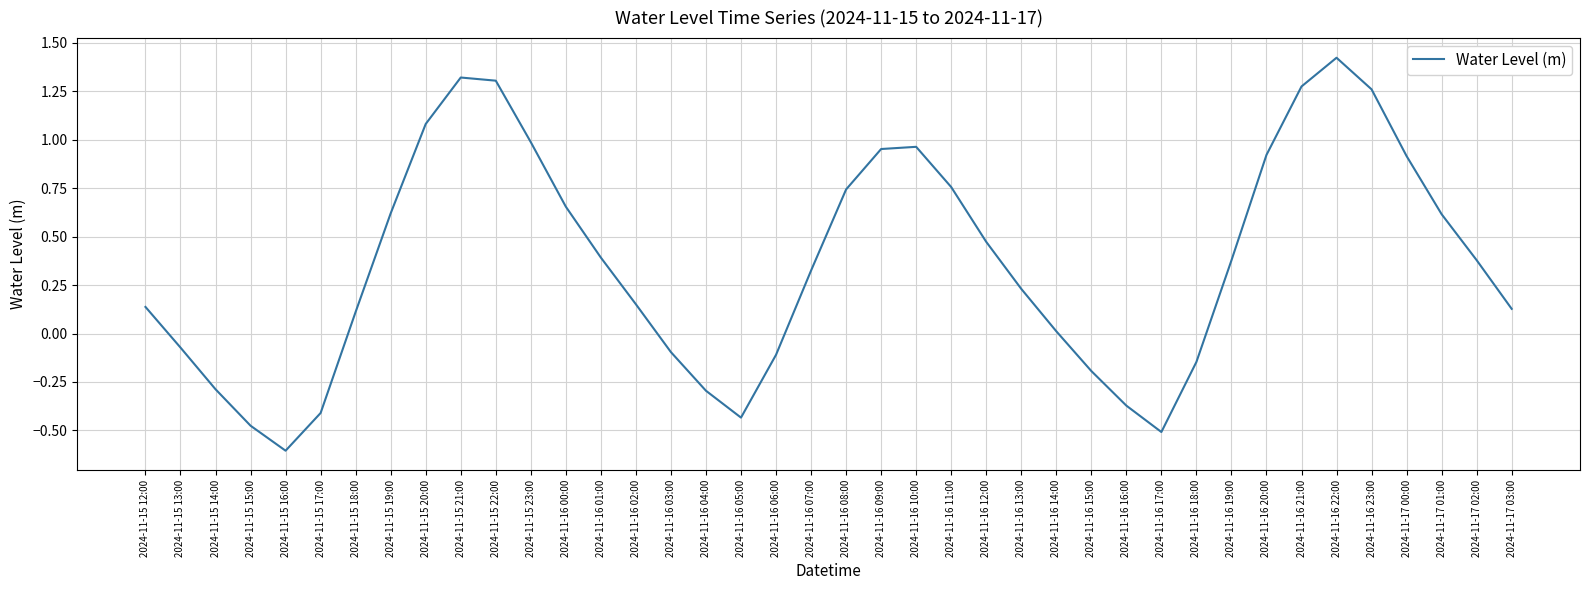

What position from the right is 2024-11-15 14:00?

38